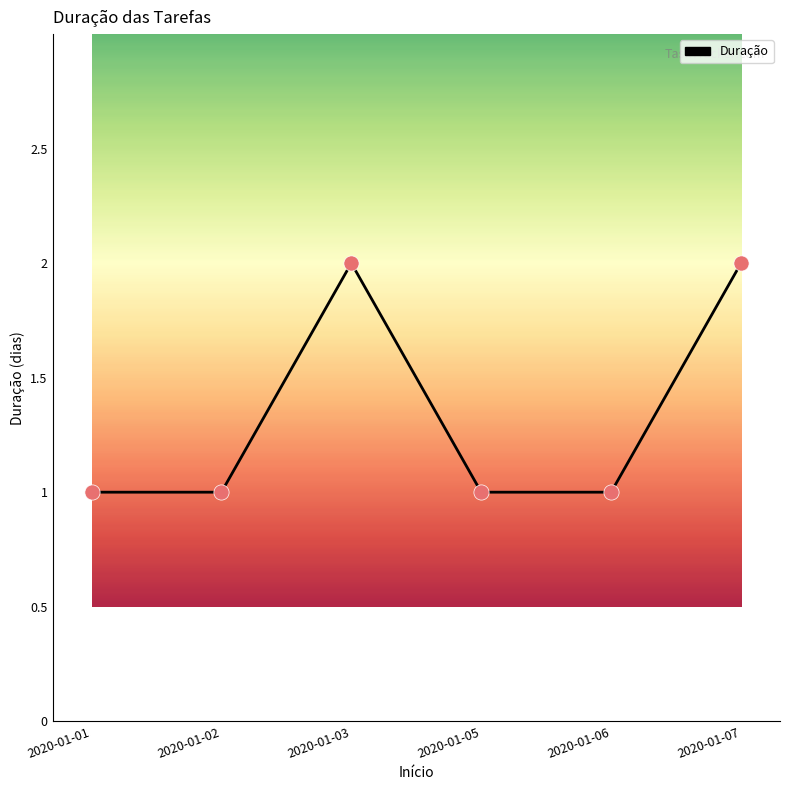

Approximately how many times larger is the value at 2020-01-05 compared to 2020-01-03?

0.5